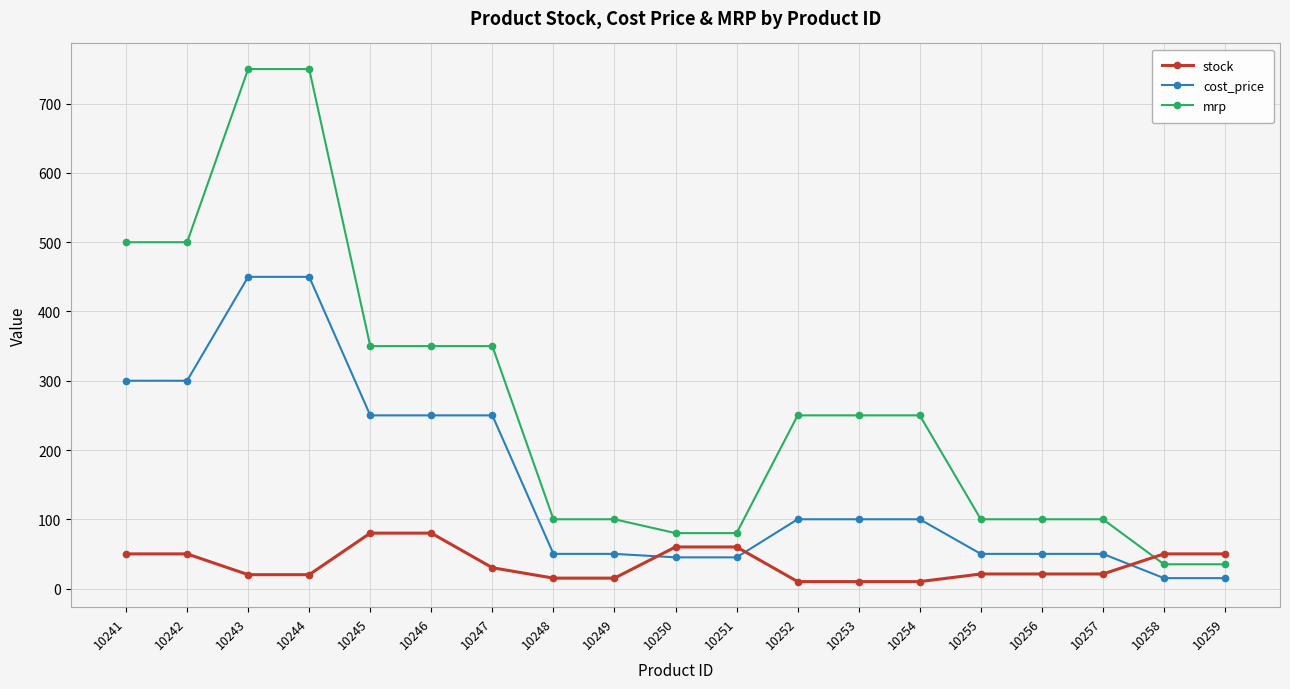

True or false: cost_price has a value of 84 at 10249.

False